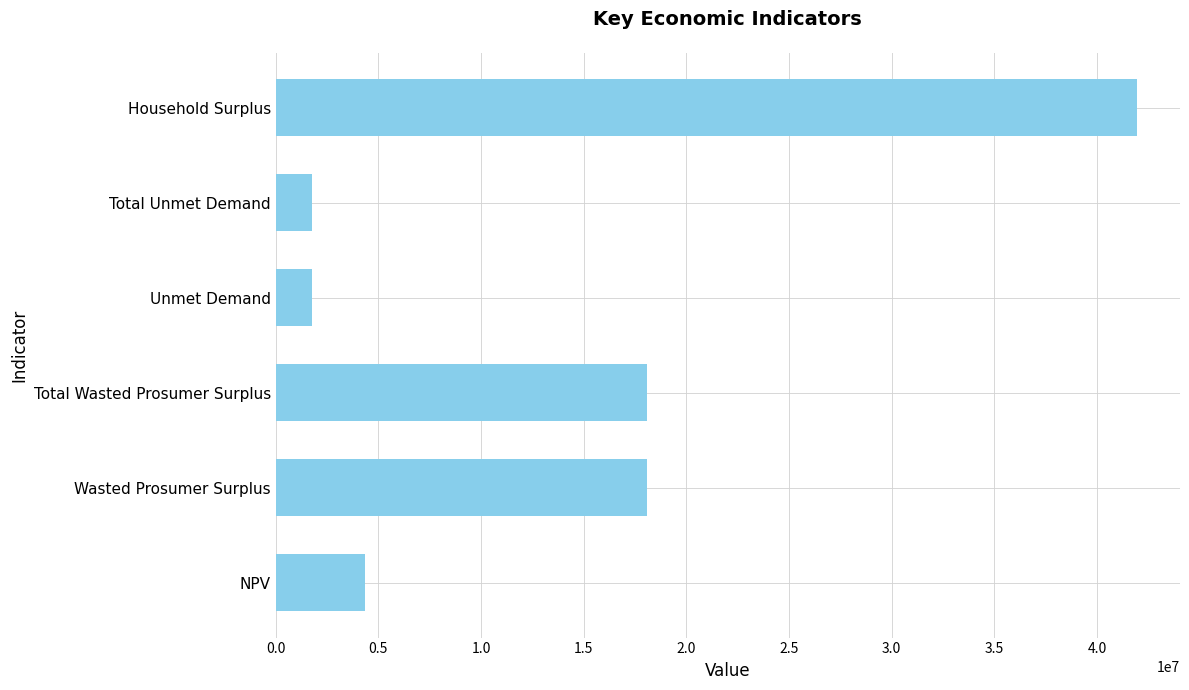

What is the change in value from NPV to Total Unmet Demand?

-2588599.2